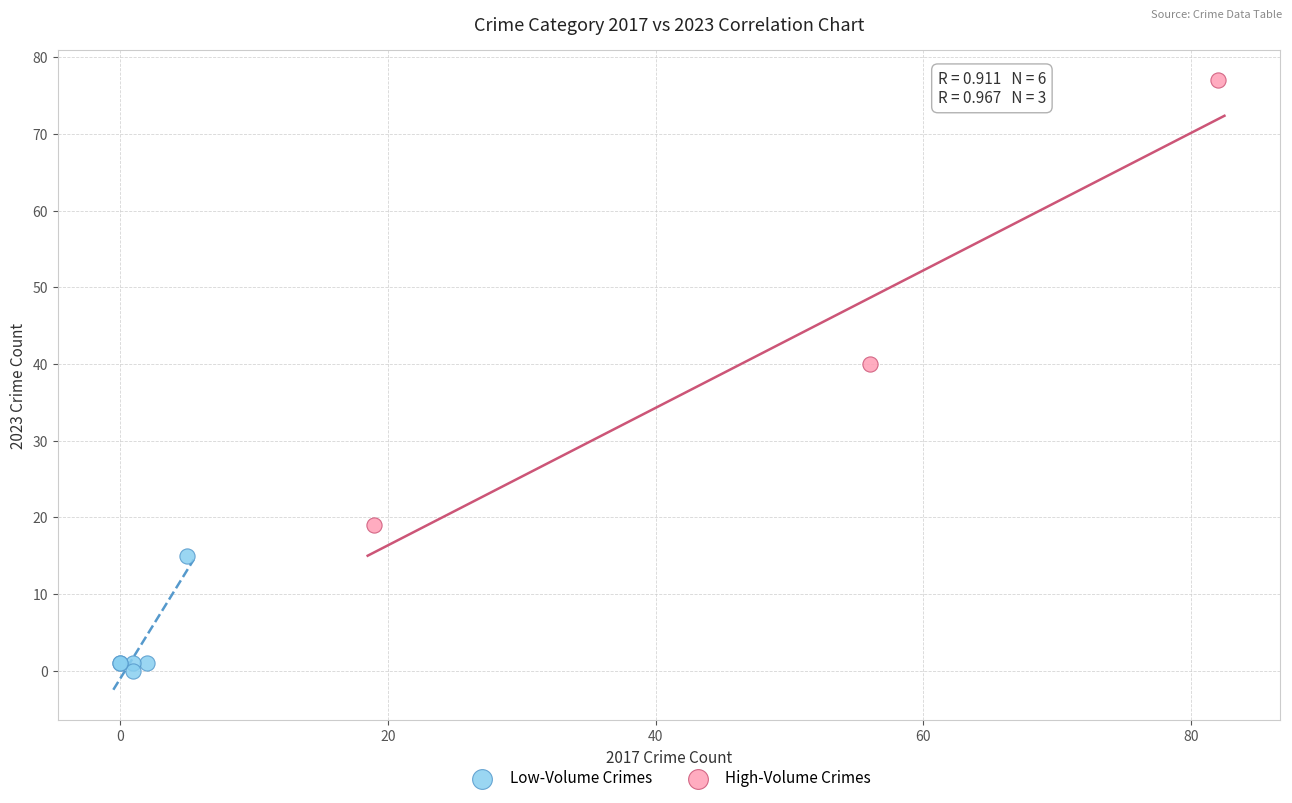

What are all the series names shown in the legend?

Low-Volume Crimes, High-Volume Crimes